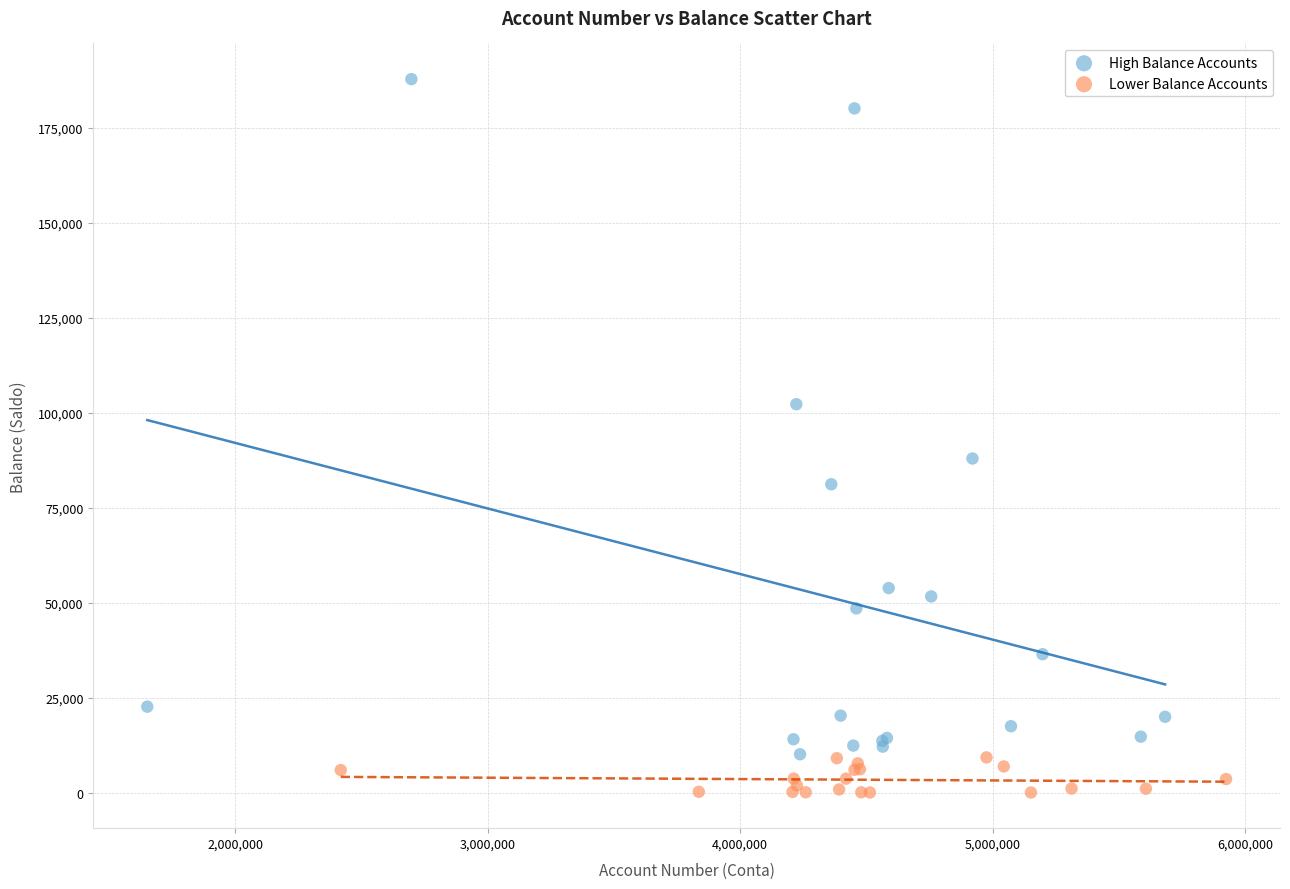

Which series contains the lowest Y value?

Lower Balance Accounts